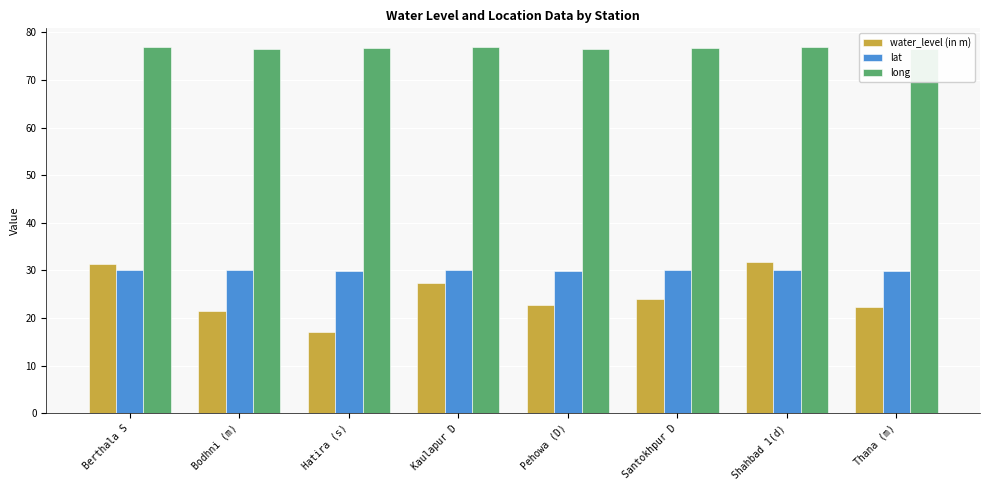

What is the sum of the lat values at Santokhpur D and Thana (m)?

59.9